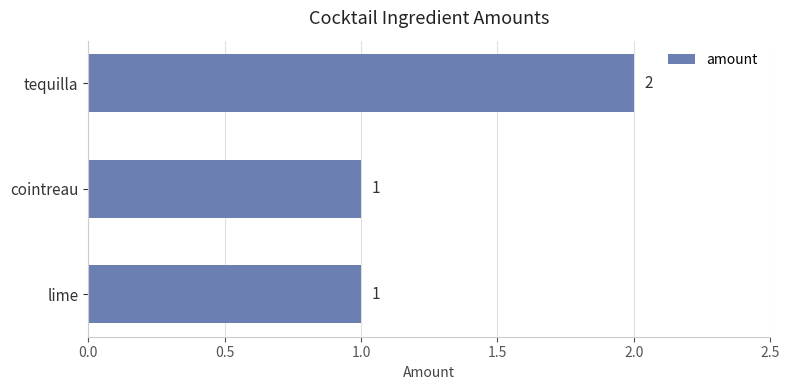

What is the sum of all values?

4